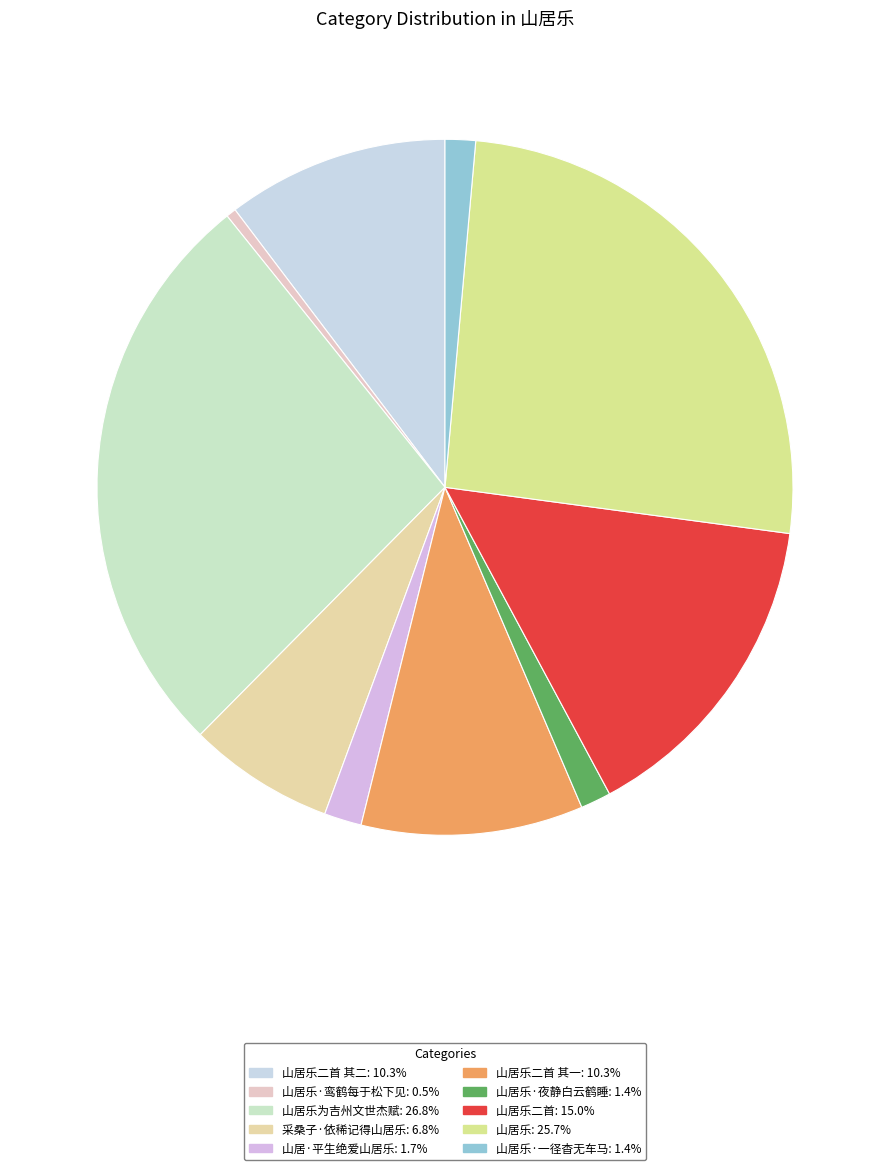

Count the number of slices in the pie.

10